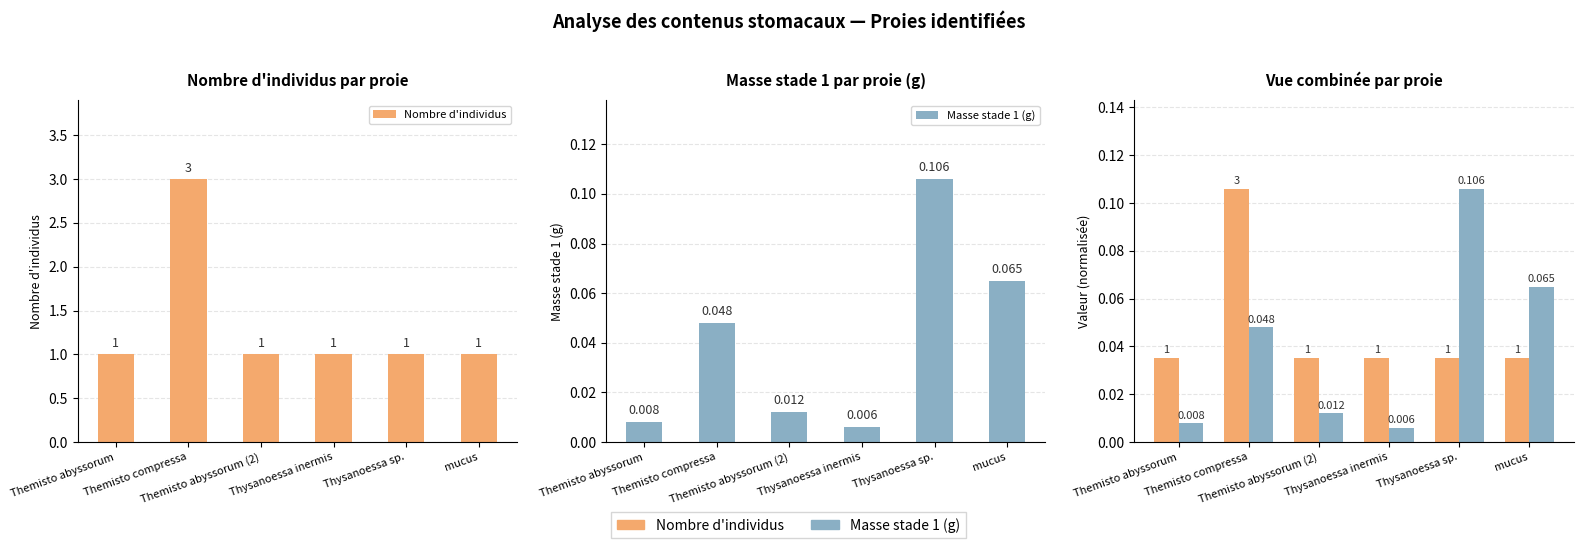

Which category has the highest value across all series?

Themisto compressa